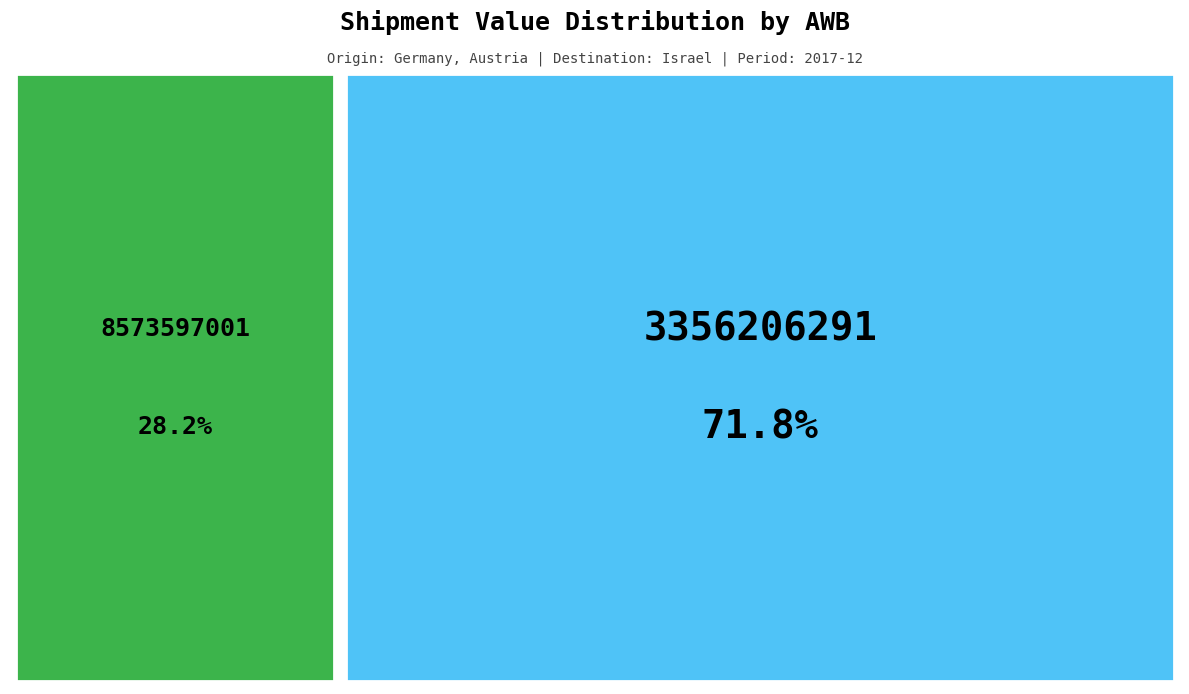

Which category has the smallest portion of the pie?

8573597001